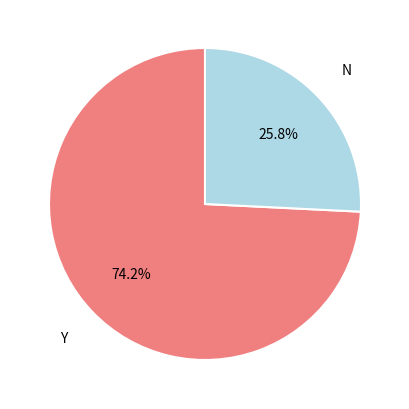

What percentage is NOT represented by Y?

25.8%